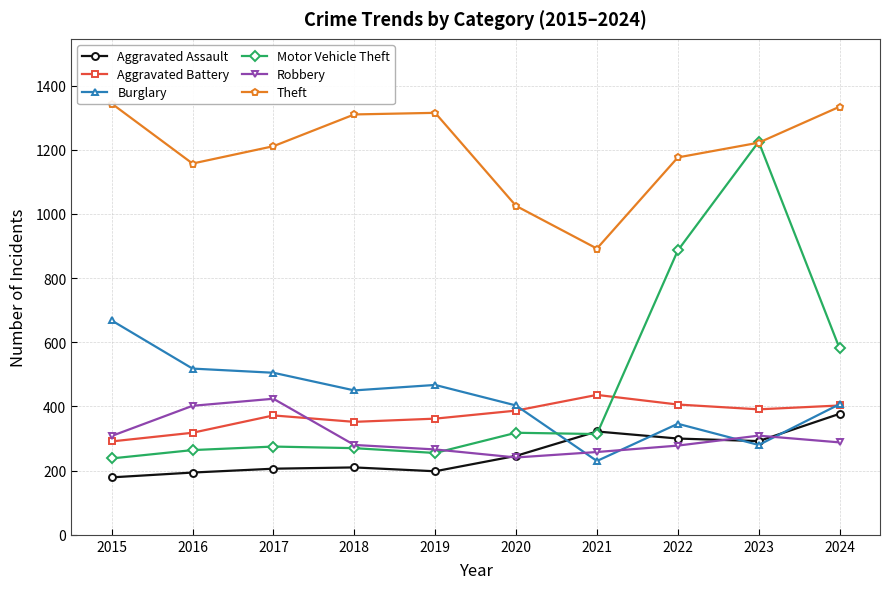

True or false: Robbery has more than 0 points higher than both neighbors.

True